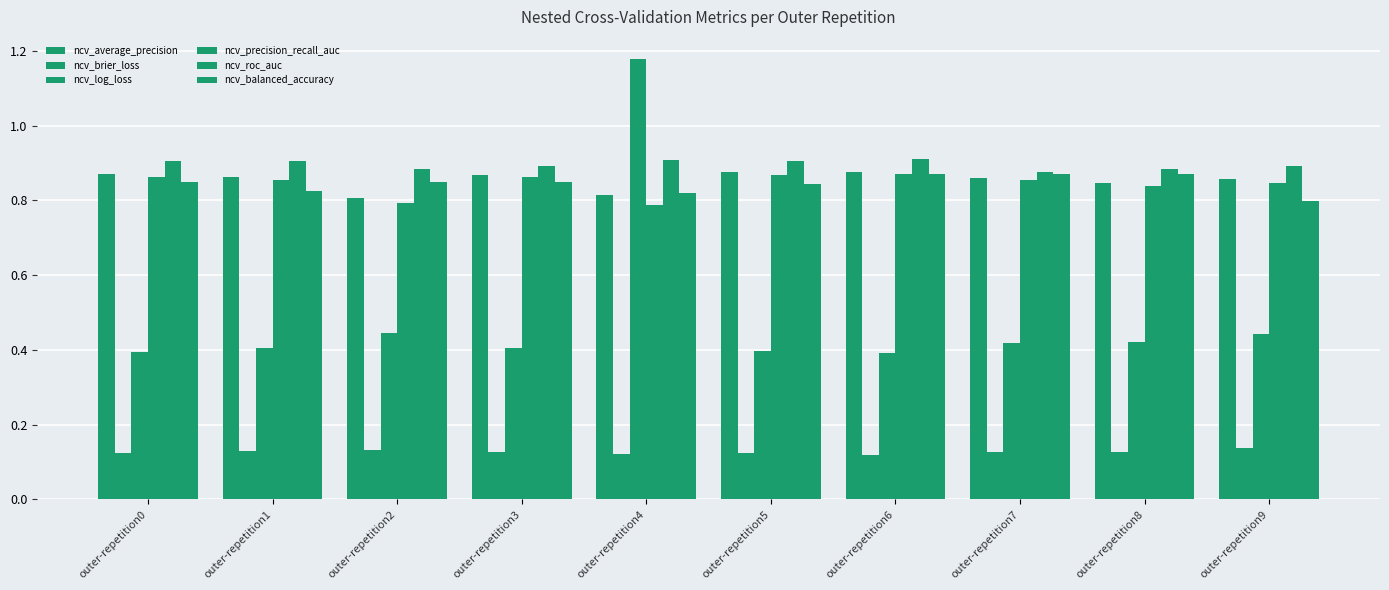

What is the difference between the maximum and minimum values in the ncv_log_loss series?

0.8